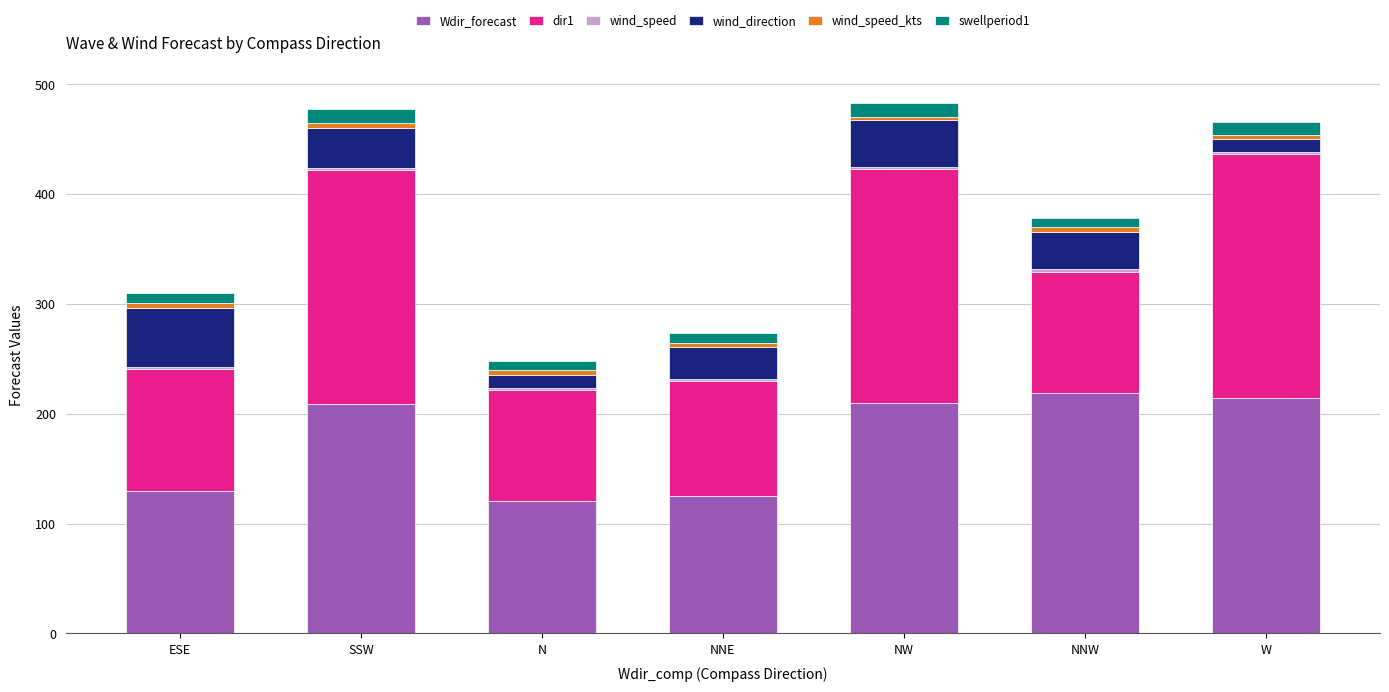

How many bars are there in total?

7